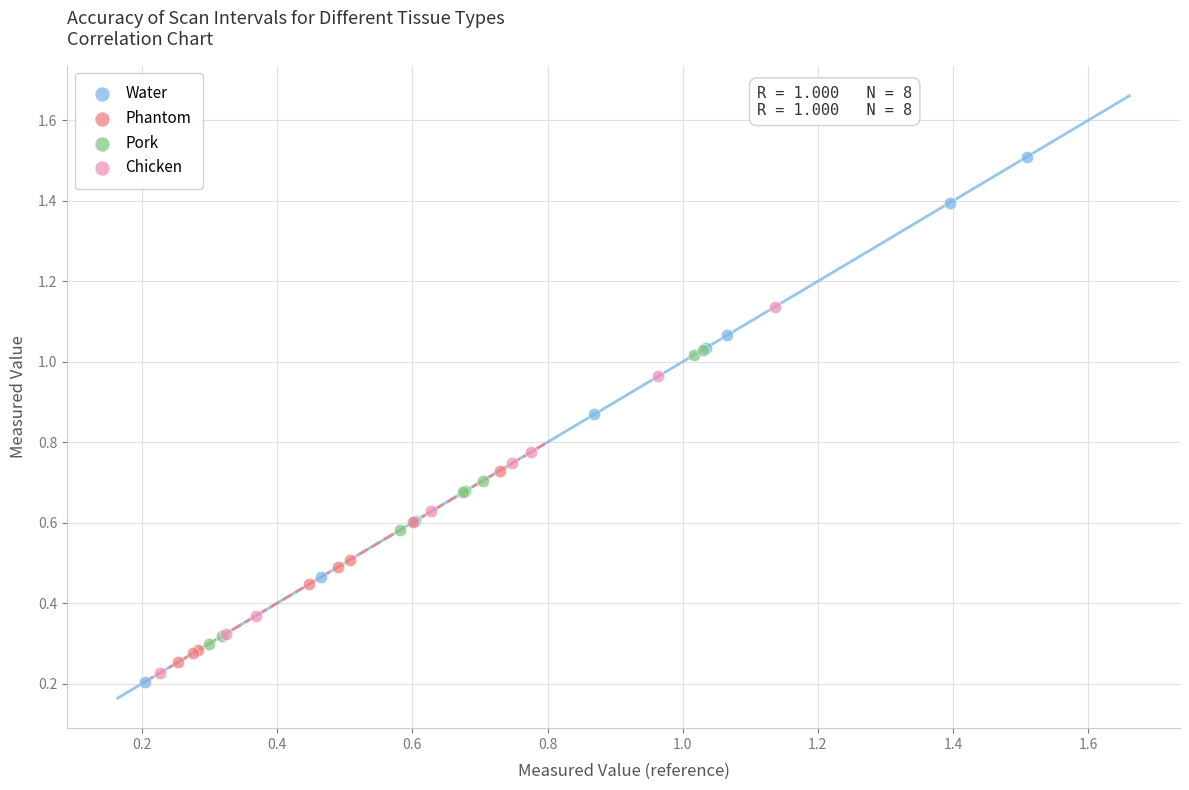

Which series has the largest Y range (max minus min)?

Water